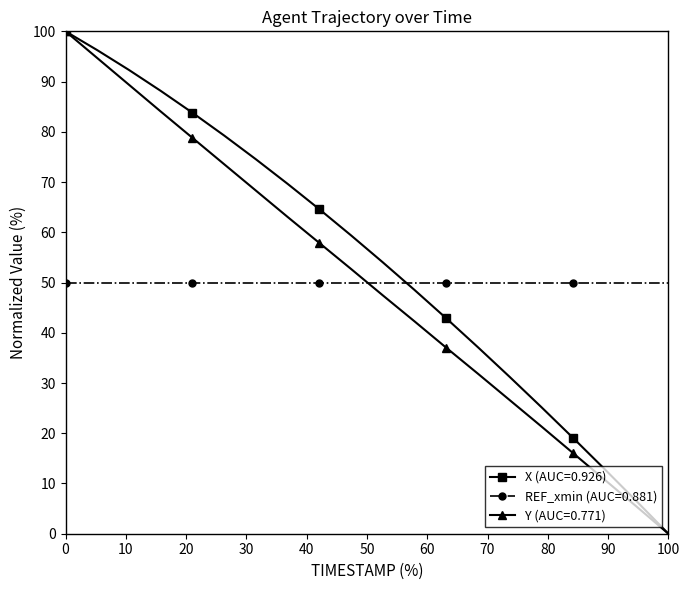

What is the maximum value for X (AUC=0.926)?

100.0